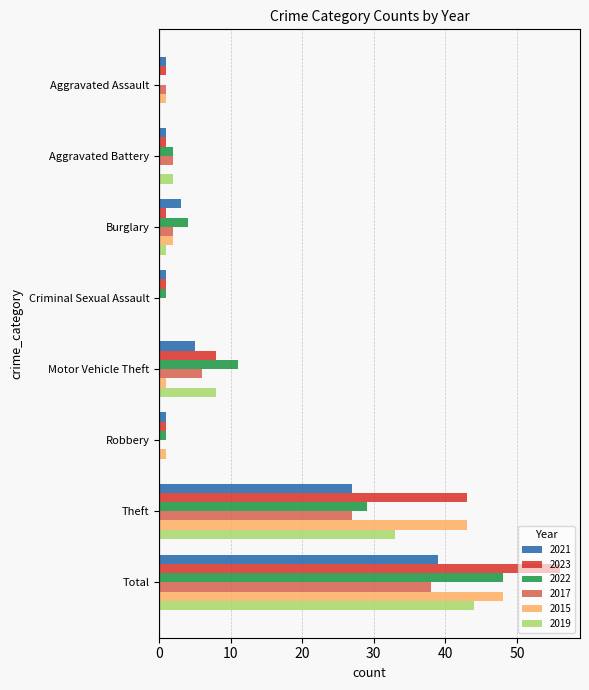

What is the sum of all 2022 values?

96